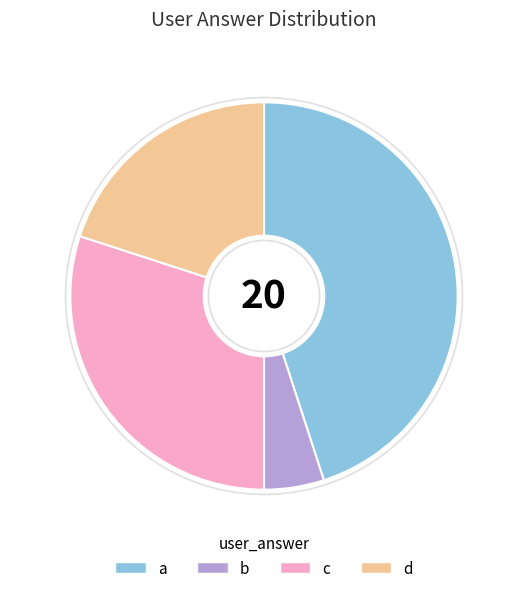

Between a and b, which is larger?

a